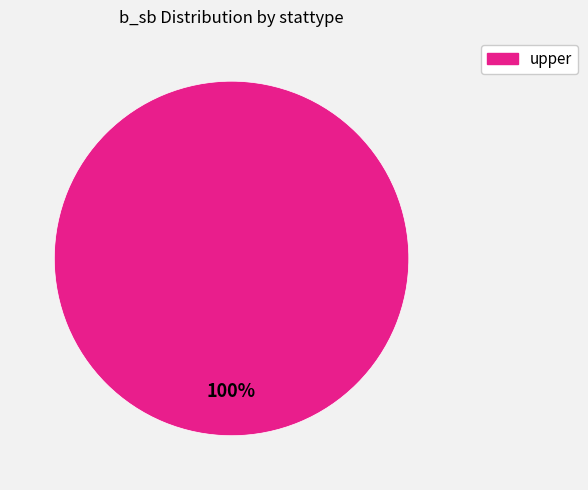

Does any single category account for the majority?

Yes